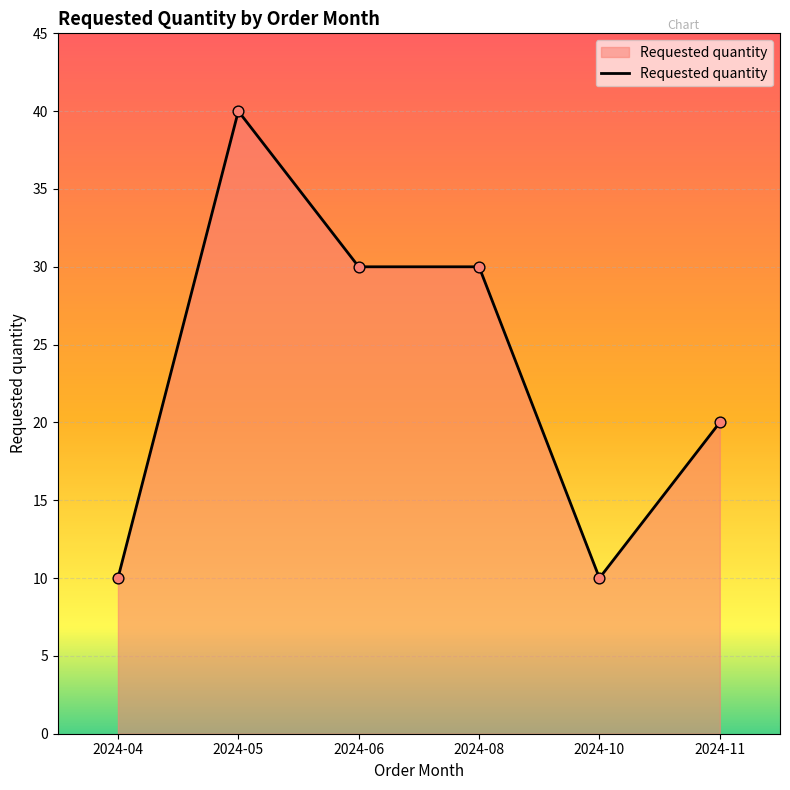

What is the ratio of the value at 2024-04 to the value at 2024-10?

1.0